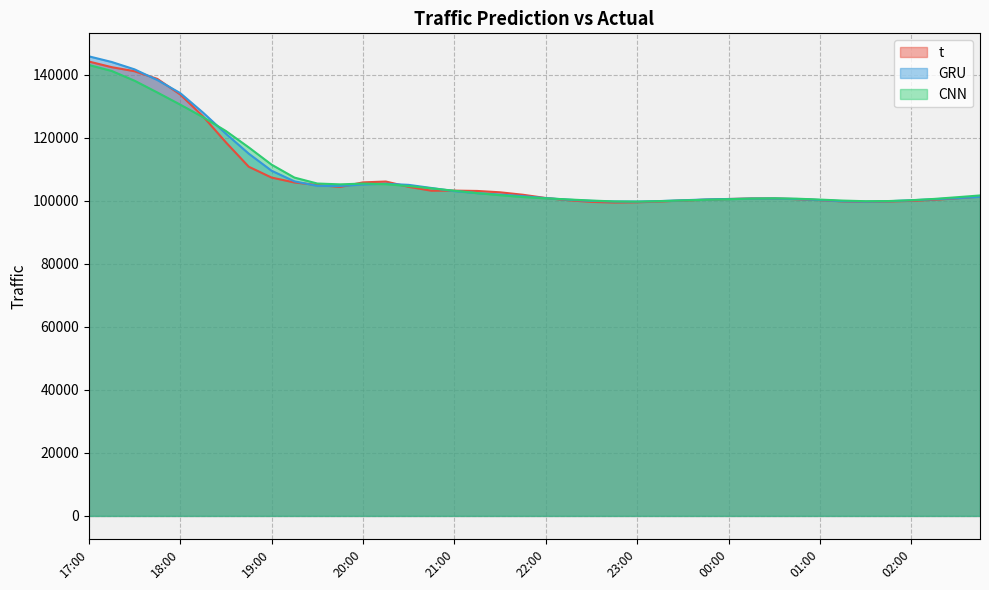

Is the value of GRU at 23:30 greater than the value of CNN at 23:00?

Yes